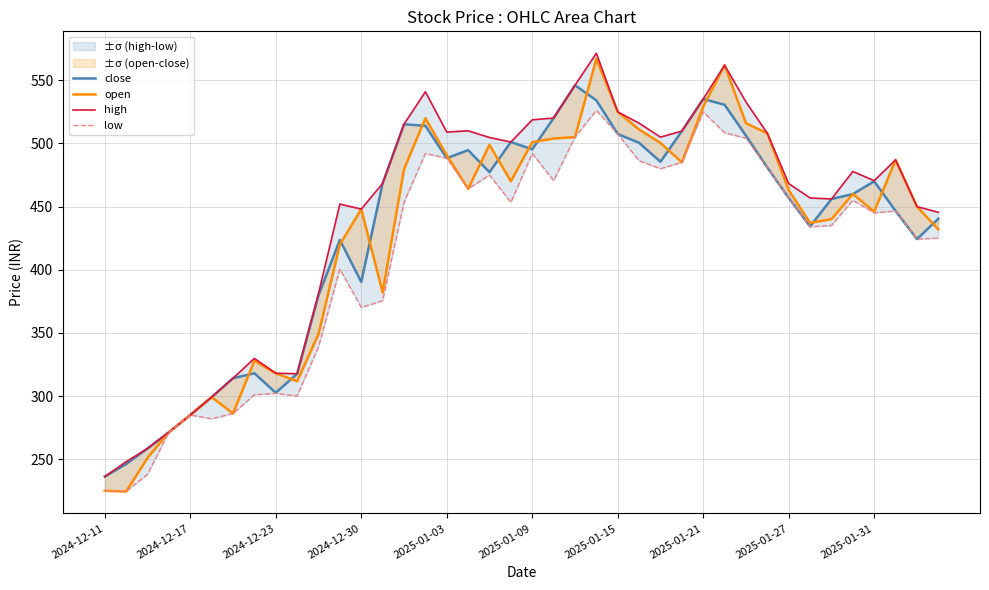

How many data points does each series have?

40